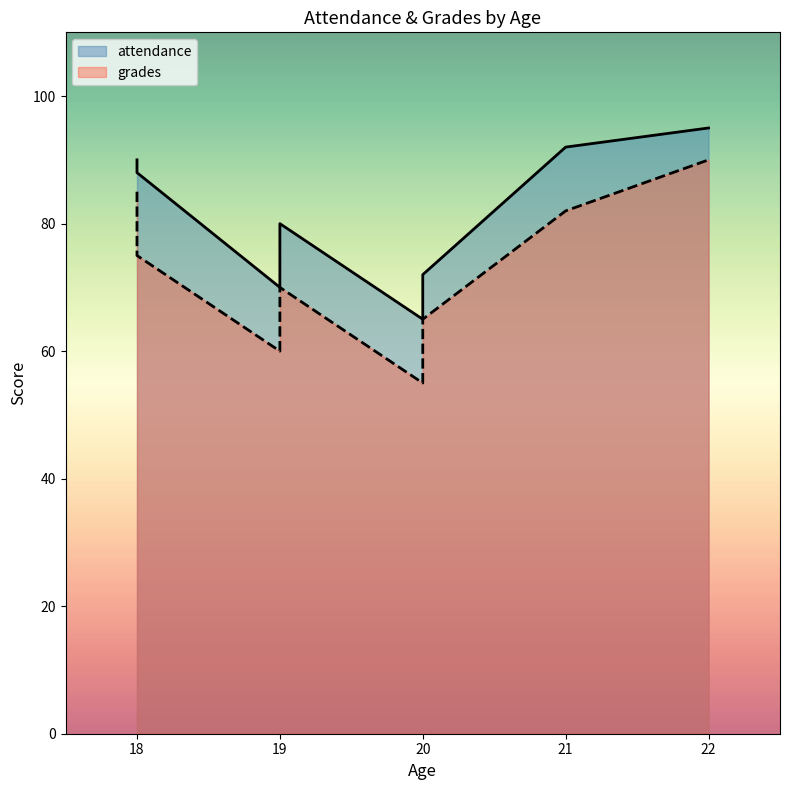

List the series in order of their peak value, lowest first.

grades, attendance